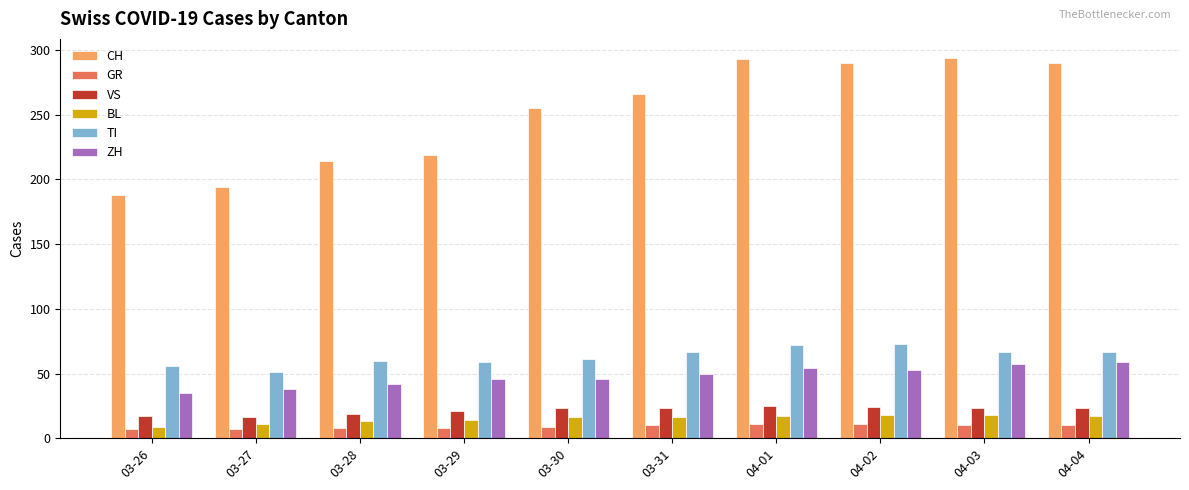

Count the BL values in the range 13 to 17.

6